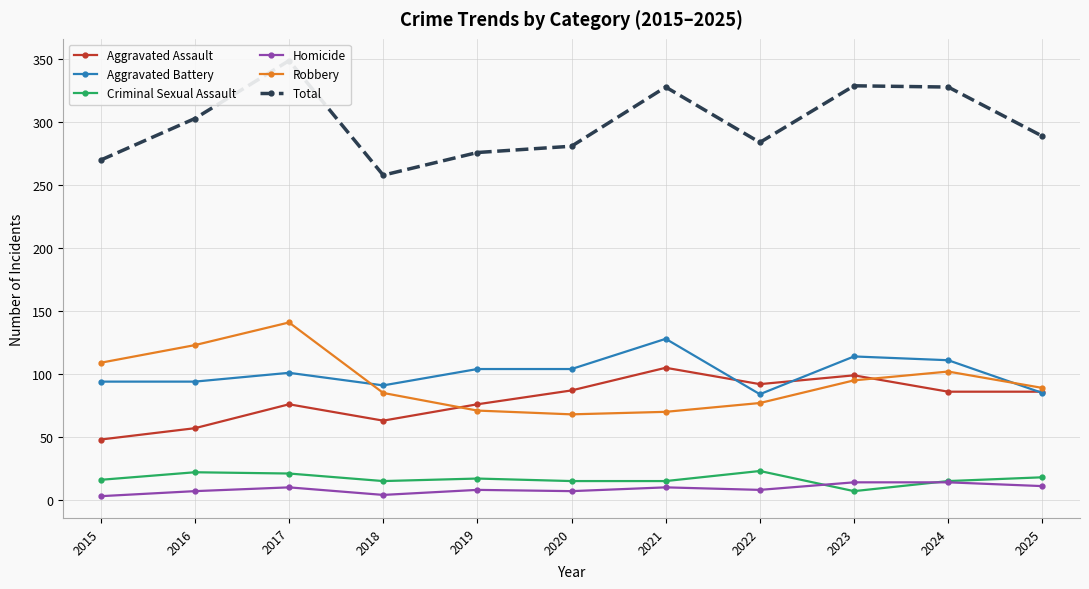

Is this an area chart (filled region under the line)?

No